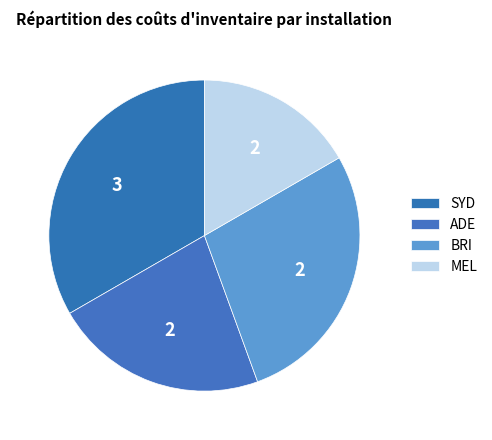

Does any single category account for the majority?

No